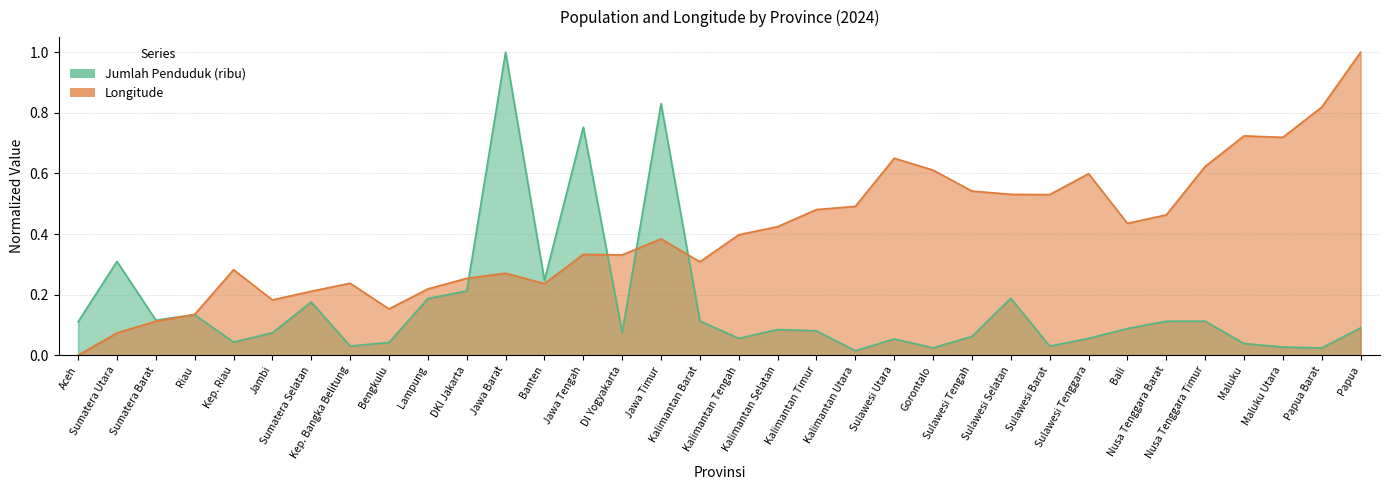

Reading left to right, transcribe all the data shown in this chart.

Jumlah Penduduk (ribu): 0.1	0.3	0.1	0.1	0.0	0.1	0.2	0.0	0.0	0.2	0.2	1.0	0.2	0.8	0.1	0.8	0.1	0.1	0.1	0.1	0.0	0.1	0.0	0.1	0.2	0.0	0.1	0.1	0.1	0.1	0.0	0.0	0.0	0.1
Longitude: 0.0	0.1	0.1	0.1	0.3	0.2	0.2	0.2	0.2	0.2	0.3	0.3	0.2	0.3	0.3	0.4	0.3	0.4	0.4	0.5	0.5	0.7	0.6	0.5	0.5	0.5	0.6	0.4	0.5	0.6	0.7	0.7	0.8	1.0